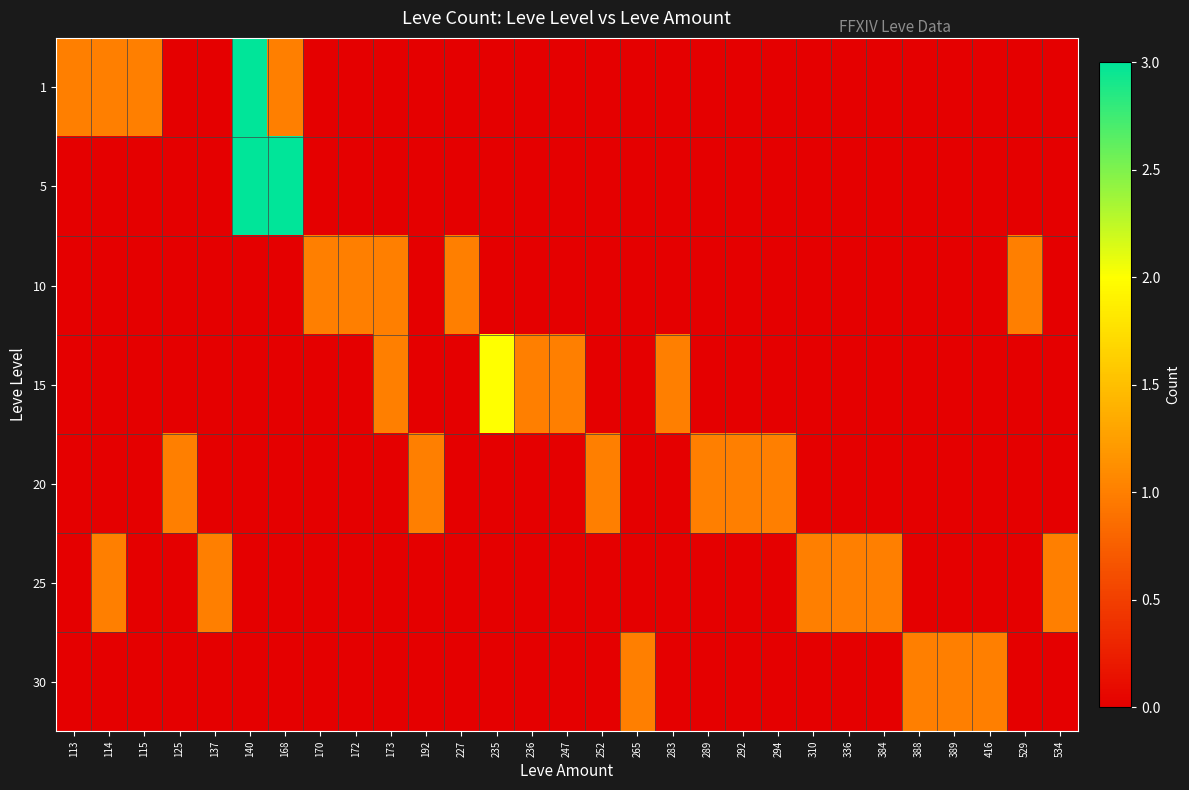

What is the difference between the highest and lowest values at 294?

1